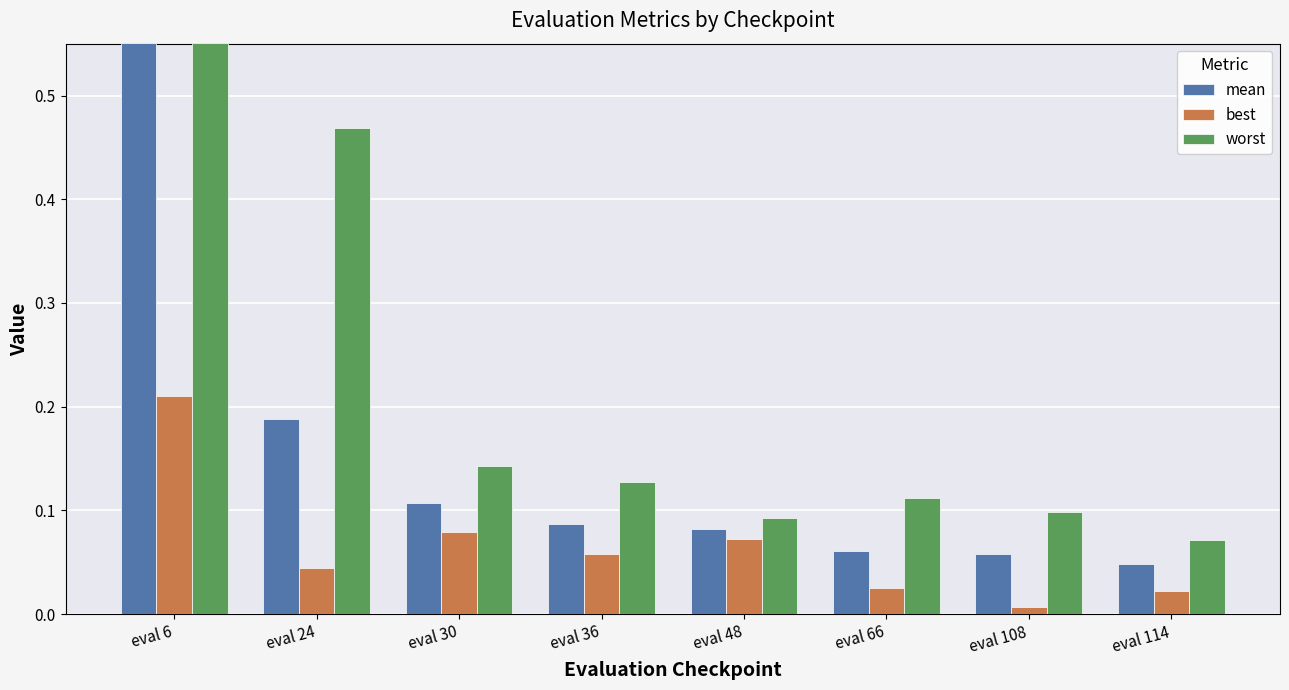

At which category is the sum across all series the highest?

eval 6